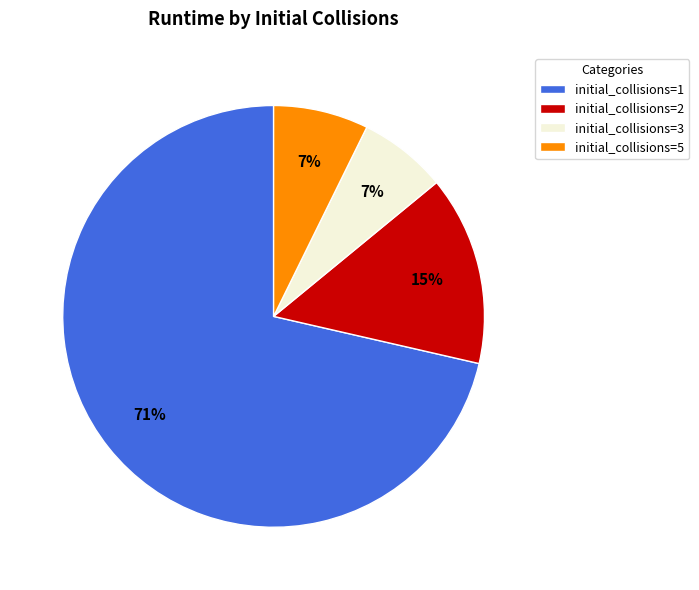

To the nearest percent, what is the average slice percentage?

25%